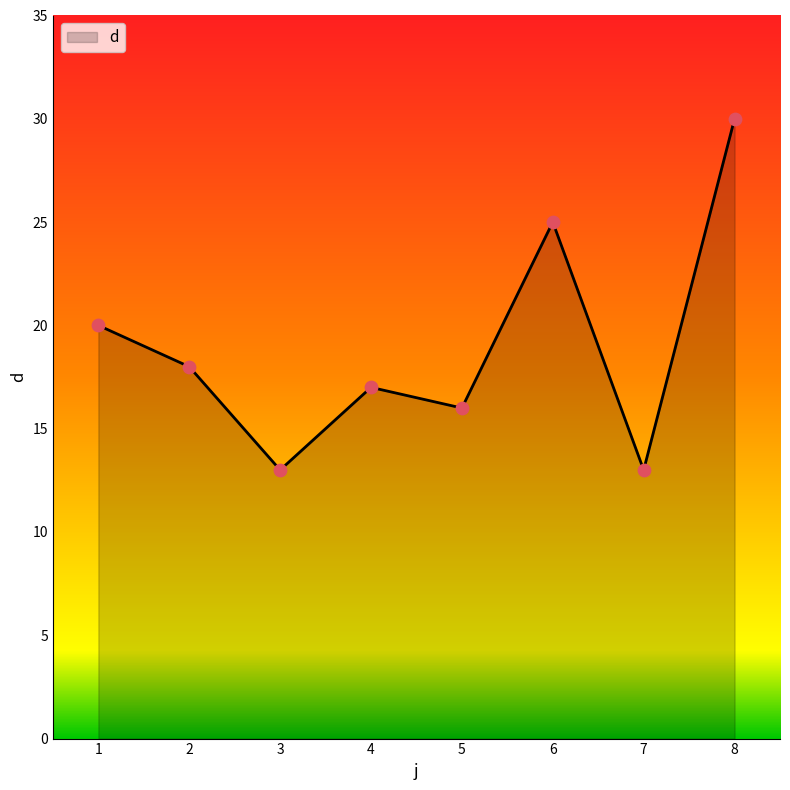

Between 5 and 3, which is larger?

5